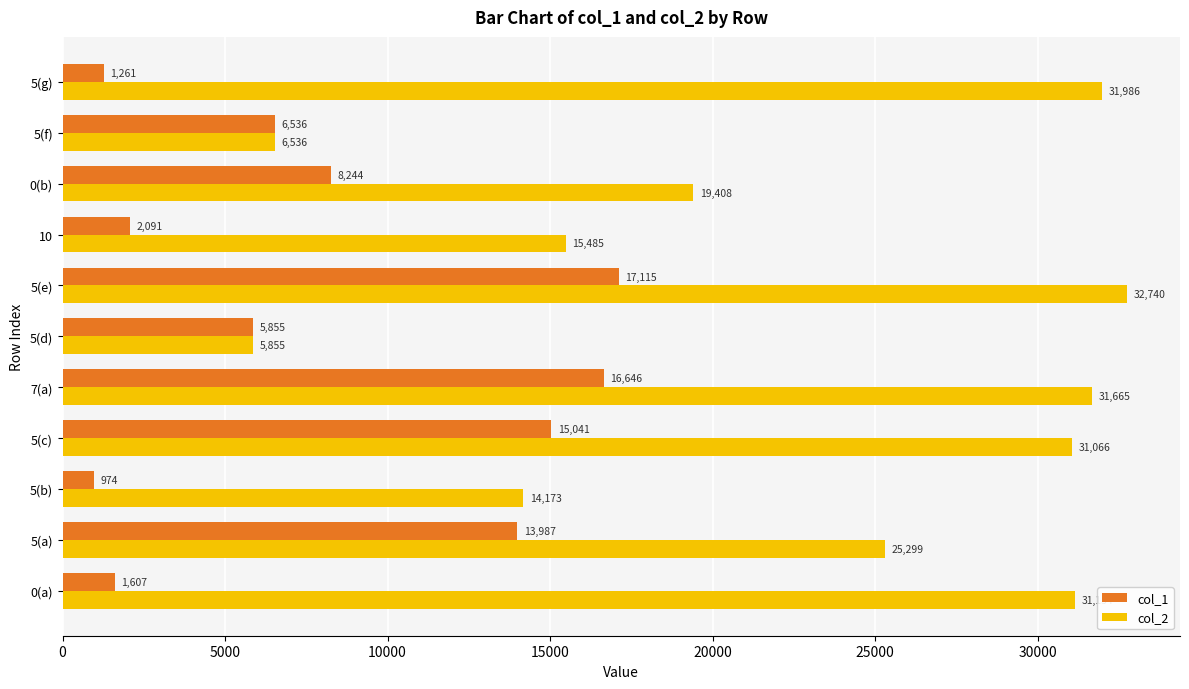

What is the difference between the highest and lowest values at 0(b)?

11164